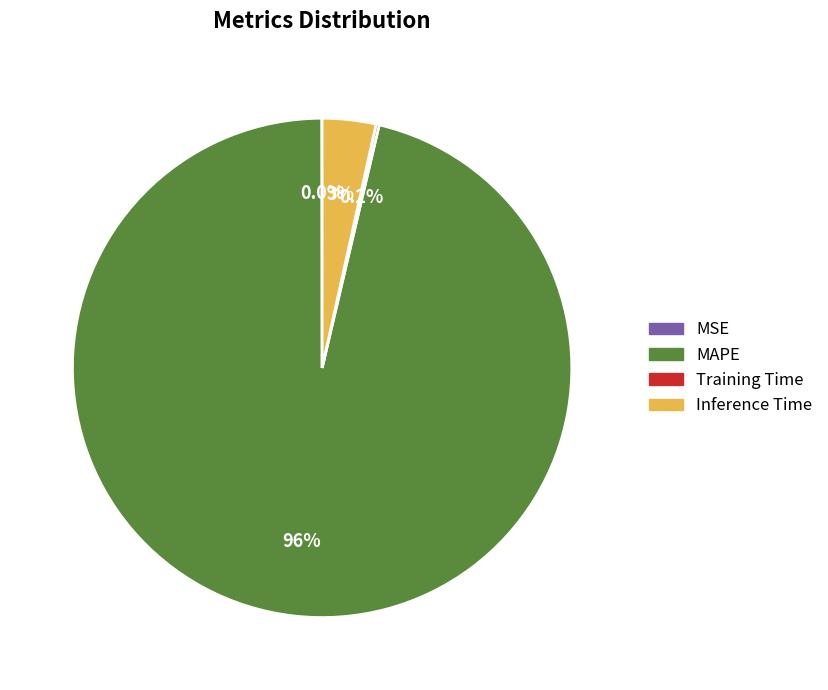

How much of the chart is everything except Inference Time?

96.5%